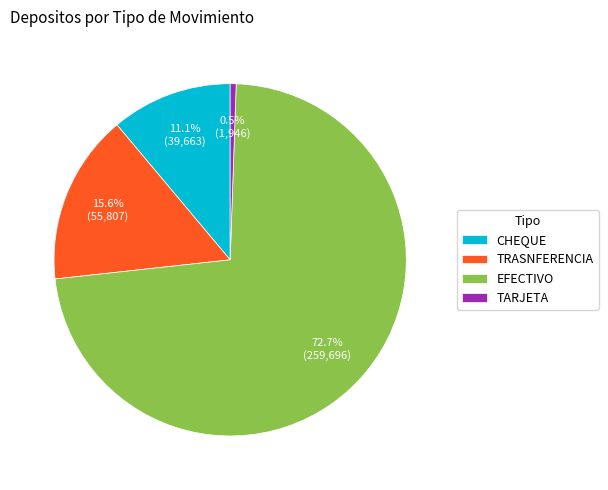

What percentage do CHEQUE and TRASNFERENCIA together represent?

26.7%